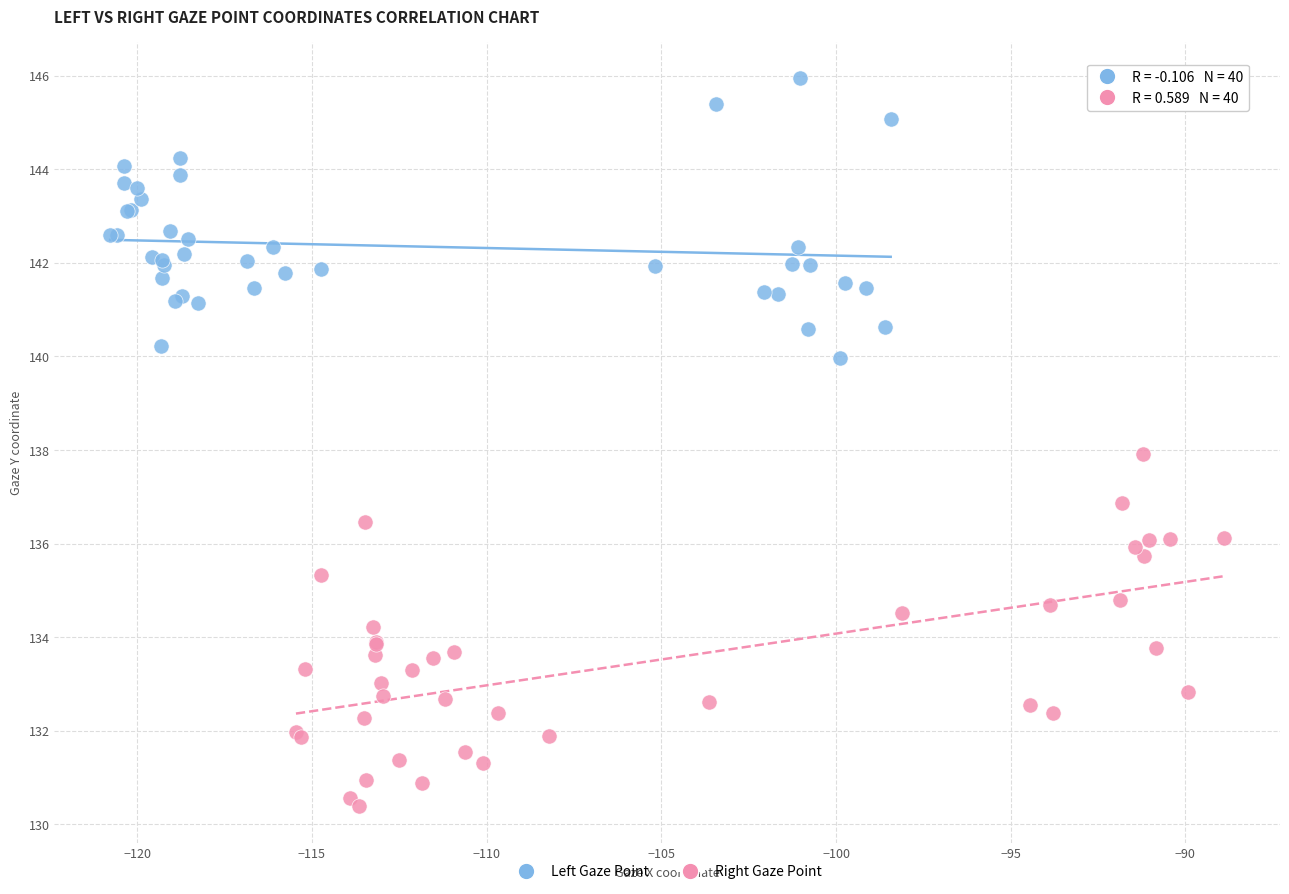

Which series reaches the minimum Y coordinate?

Right Gaze Point